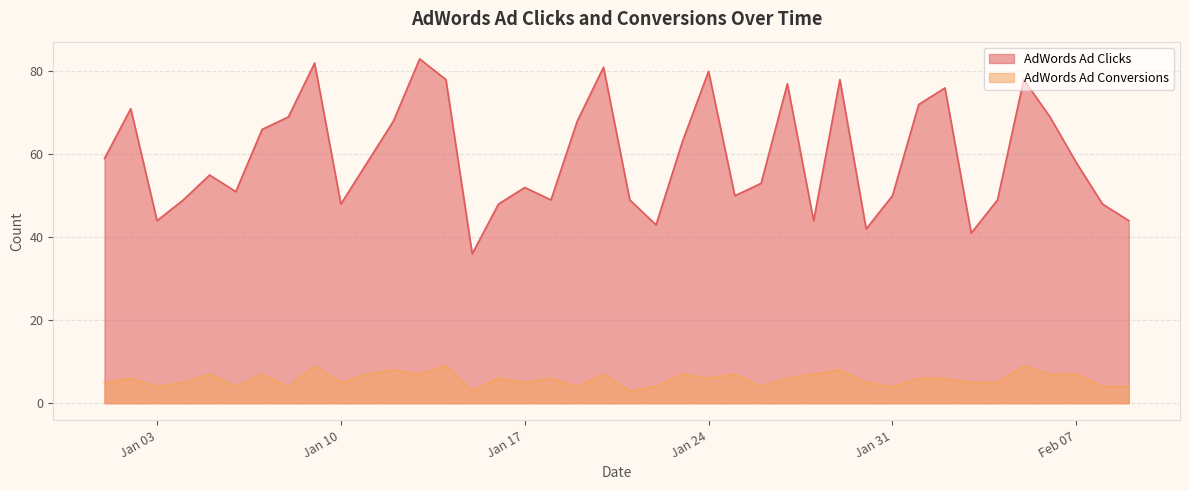

List the series in order of their peak value, lowest first.

AdWords Ad Conversions, AdWords Ad Clicks